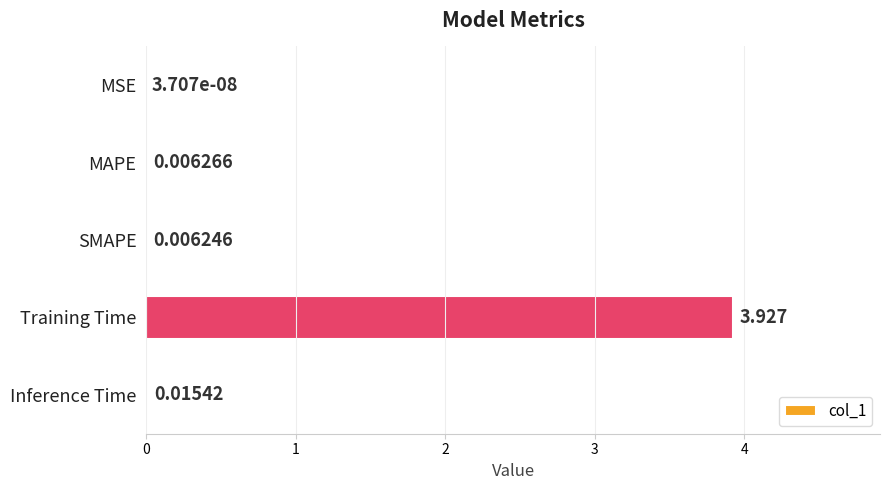

At which label is the value closest to 1?

Inference Time